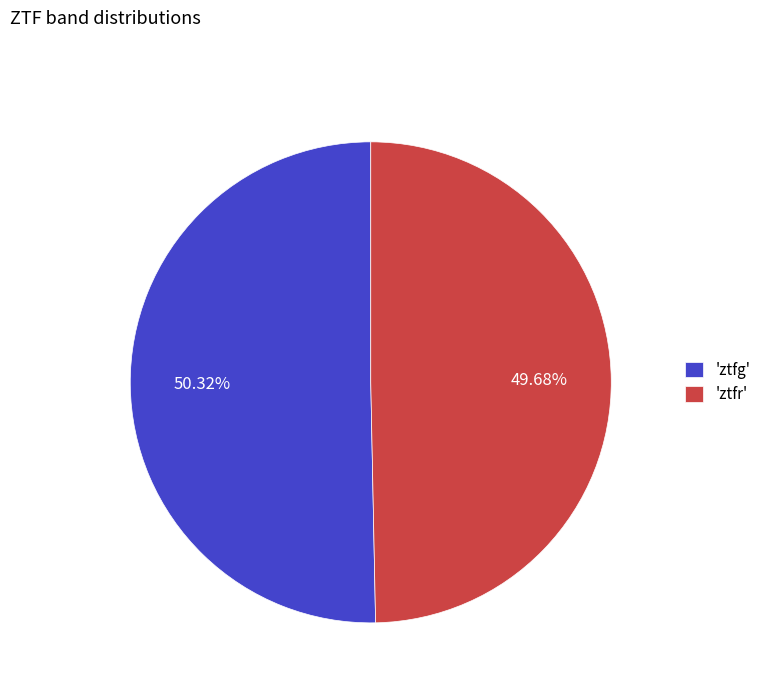

To the nearest percent, what is the difference between the largest and smallest slice percentages?

1%